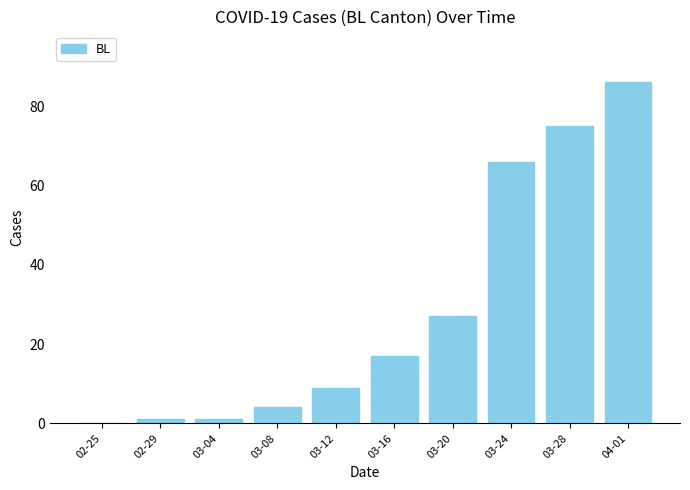

Reading left to right, list all the values displayed in this chart.

02-25=0	02-29=1	03-04=1	03-08=4	03-12=9	03-16=17	03-20=27	03-24=66	03-28=75	04-01=86